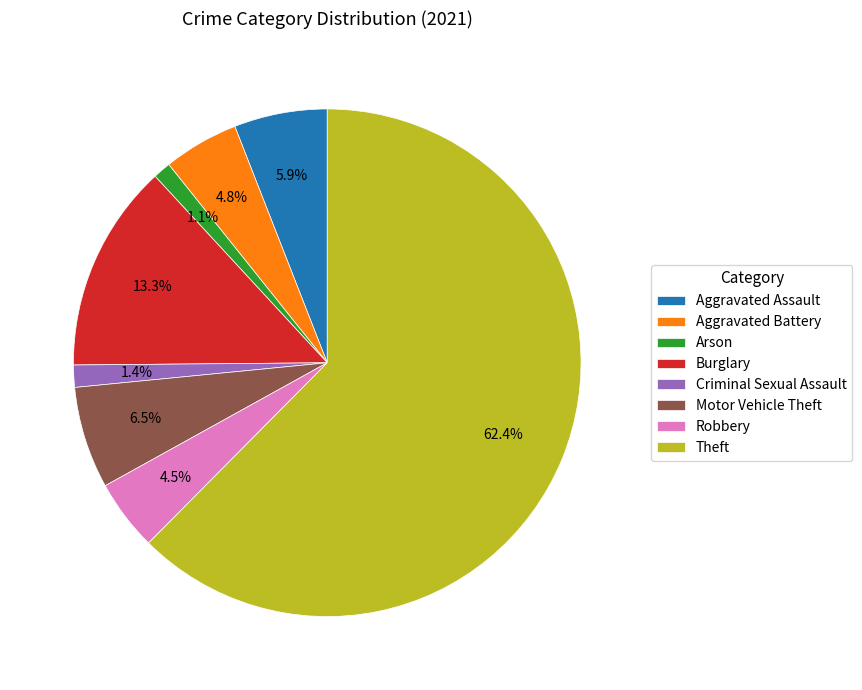

The Arson slice represents 11% of the pie. True or false?

False